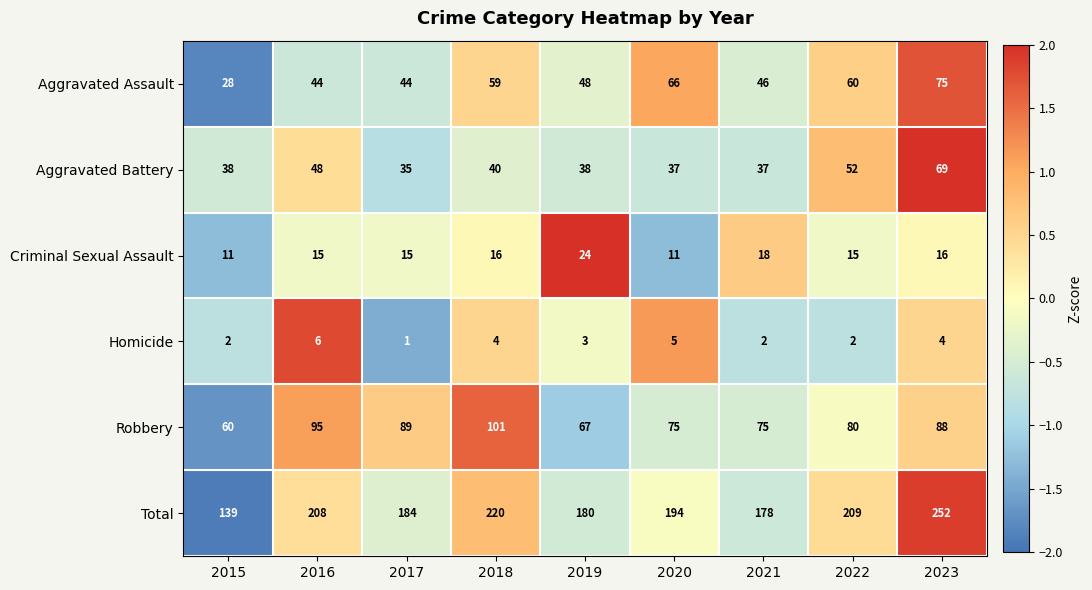

Rank the series at 2016 from highest to lowest value.

Total, Robbery, Aggravated Battery, Aggravated Assault, Criminal Sexual Assault, Homicide